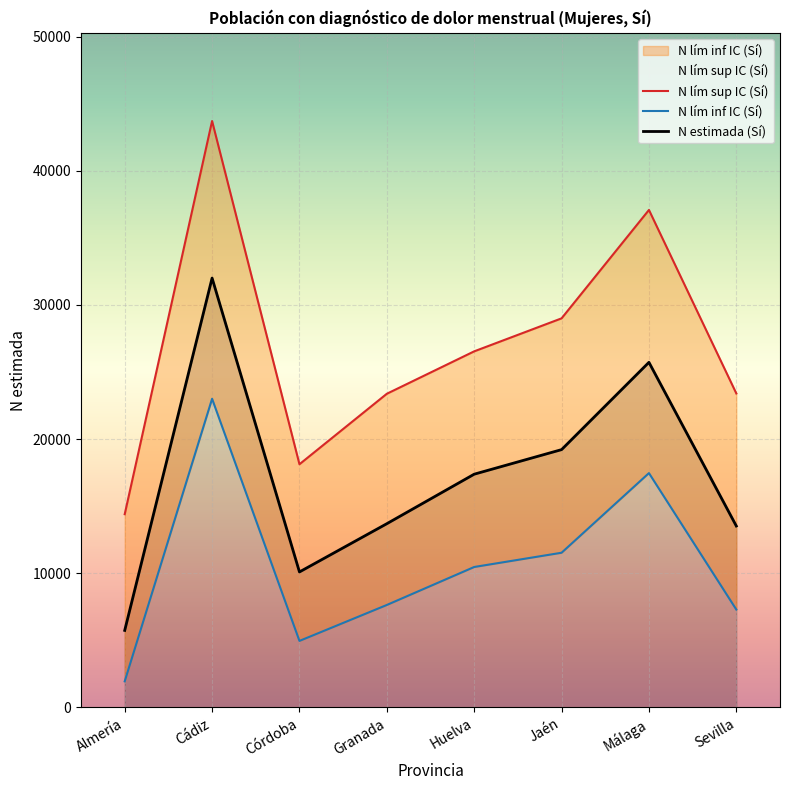

Which series has the largest range (max minus min)?

N lím sup IC (Sí)